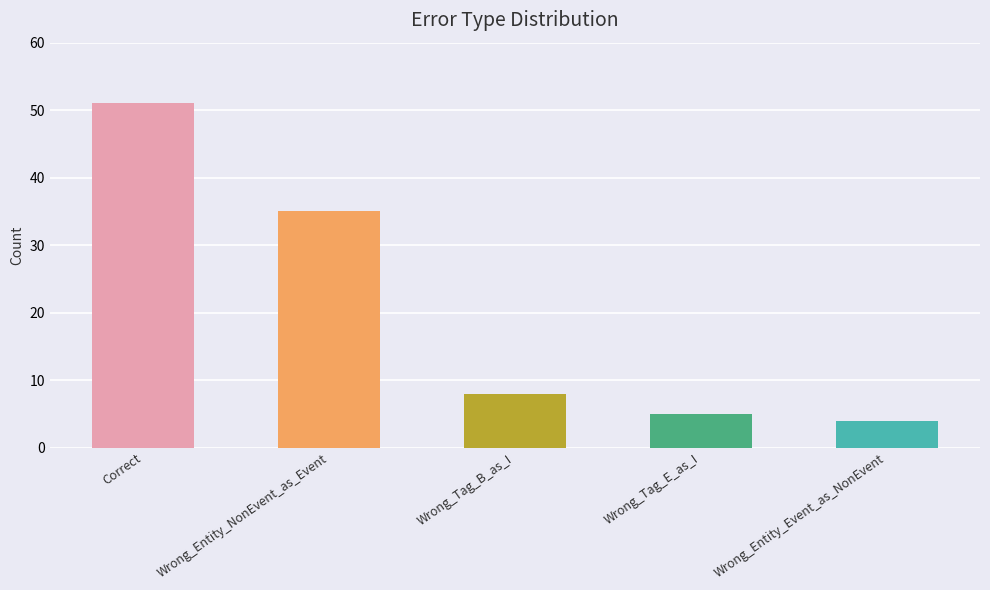

At which category does the chart reach its minimum across all series?

Wrong_Entity_Event_as_NonEvent